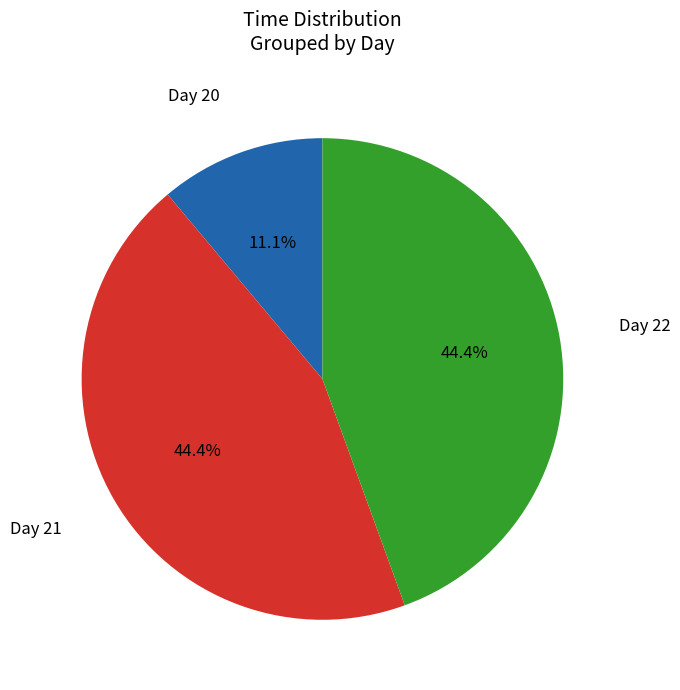

How many slices are in this pie chart?

3